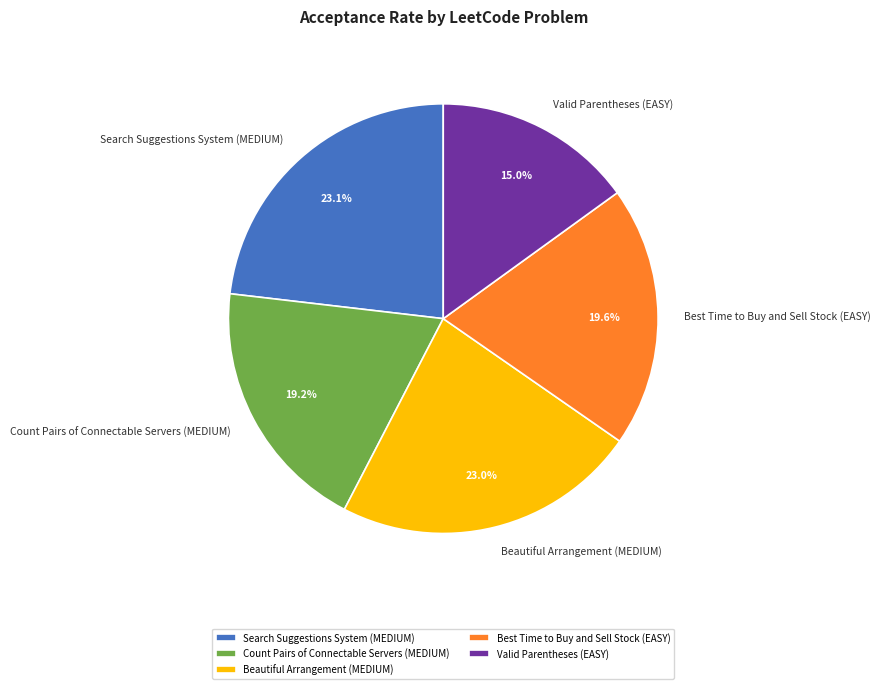

Combined, do Search Suggestions System (MEDIUM) and Valid Parentheses (EASY) account for over 50%?

No